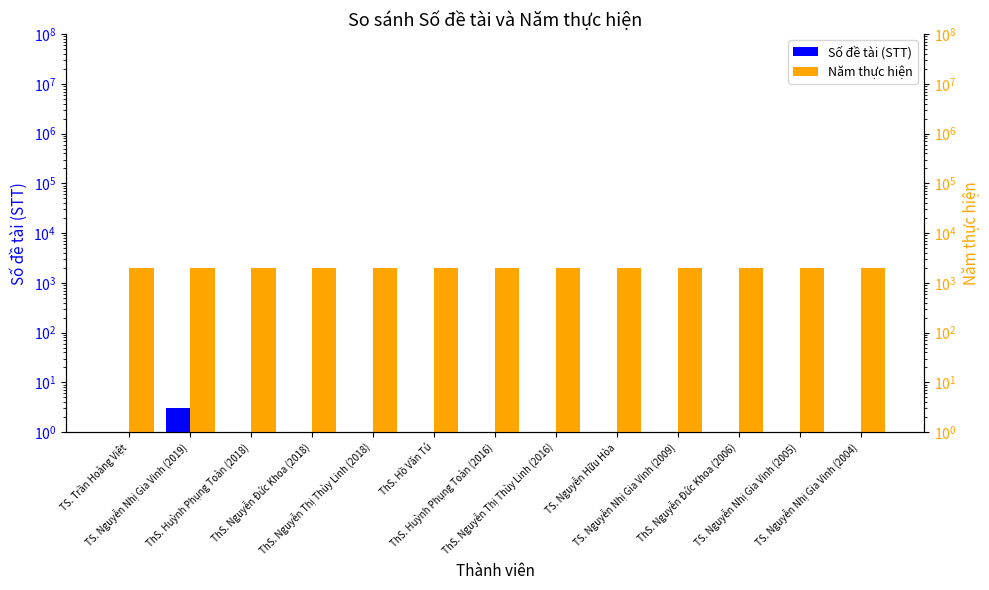

Reading left to right, transcribe all the data shown in this chart.

Số đề tài (STT): 1	3	1	1	1	1	1	1	1	1	1	1	1
Năm thực hiện: 2022	2019	2018	2018	2018	2016	2016	2016	2016	2009	2006	2005	2004